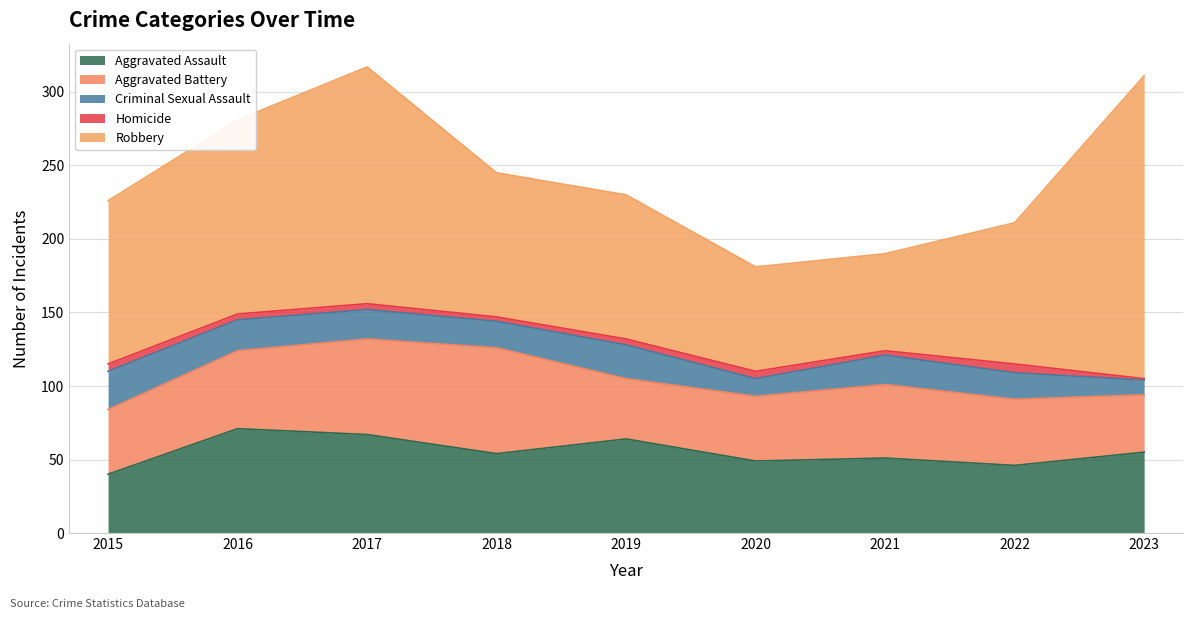

What is the difference between the second highest and minimum values in the Aggravated Battery series?

26